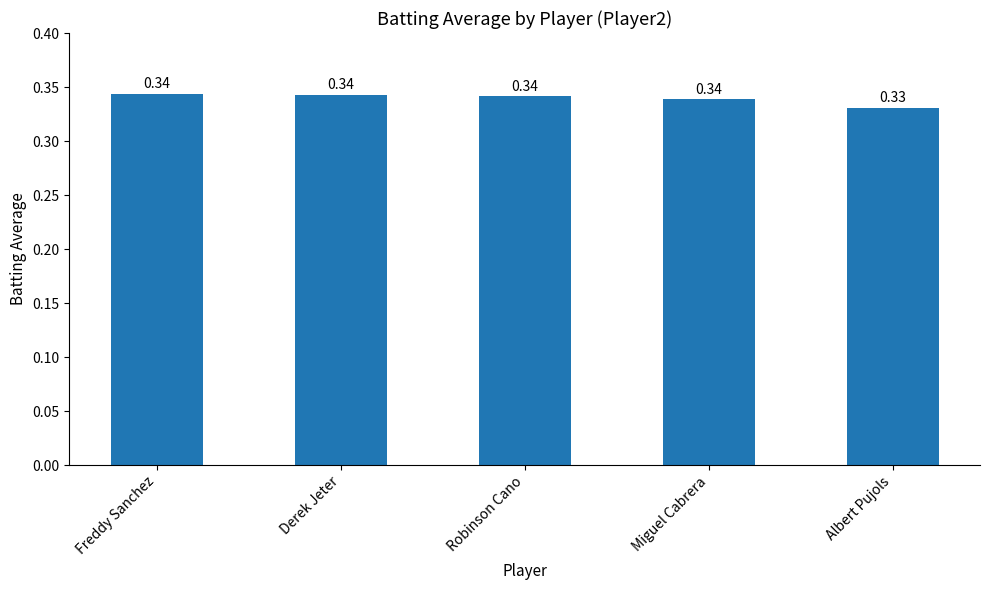

At which label is the value closest to 0?

Albert Pujols